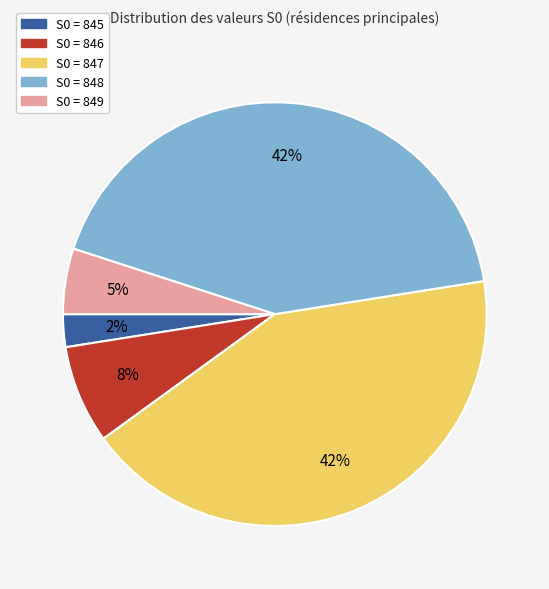

Is there any slice that represents more than half of the pie?

No